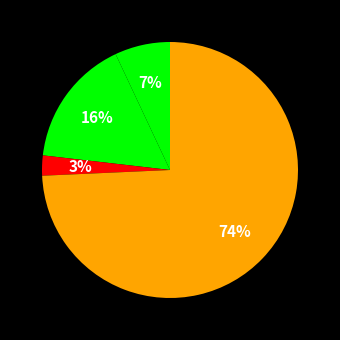

How many segments does this pie chart have?

5